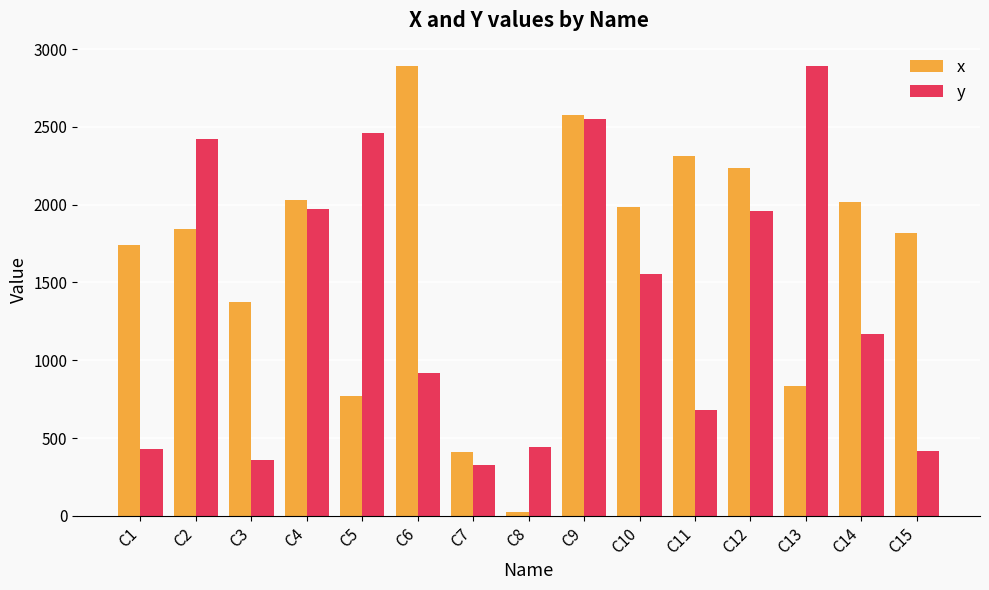

What is the spread (max minus min) of values at C1?

1310